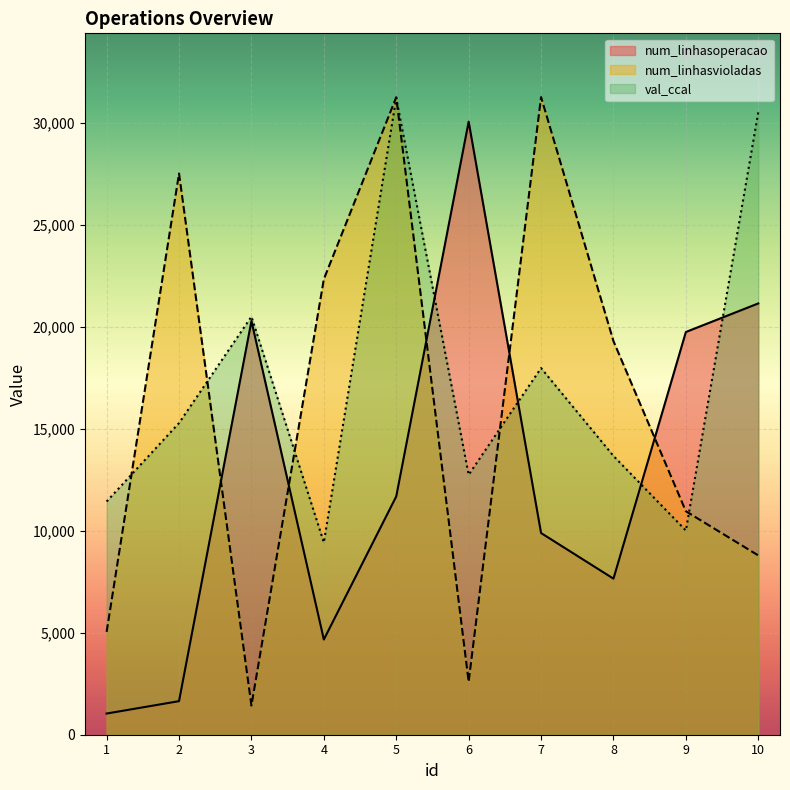

How many values in the val_ccal series are below 15286?

5